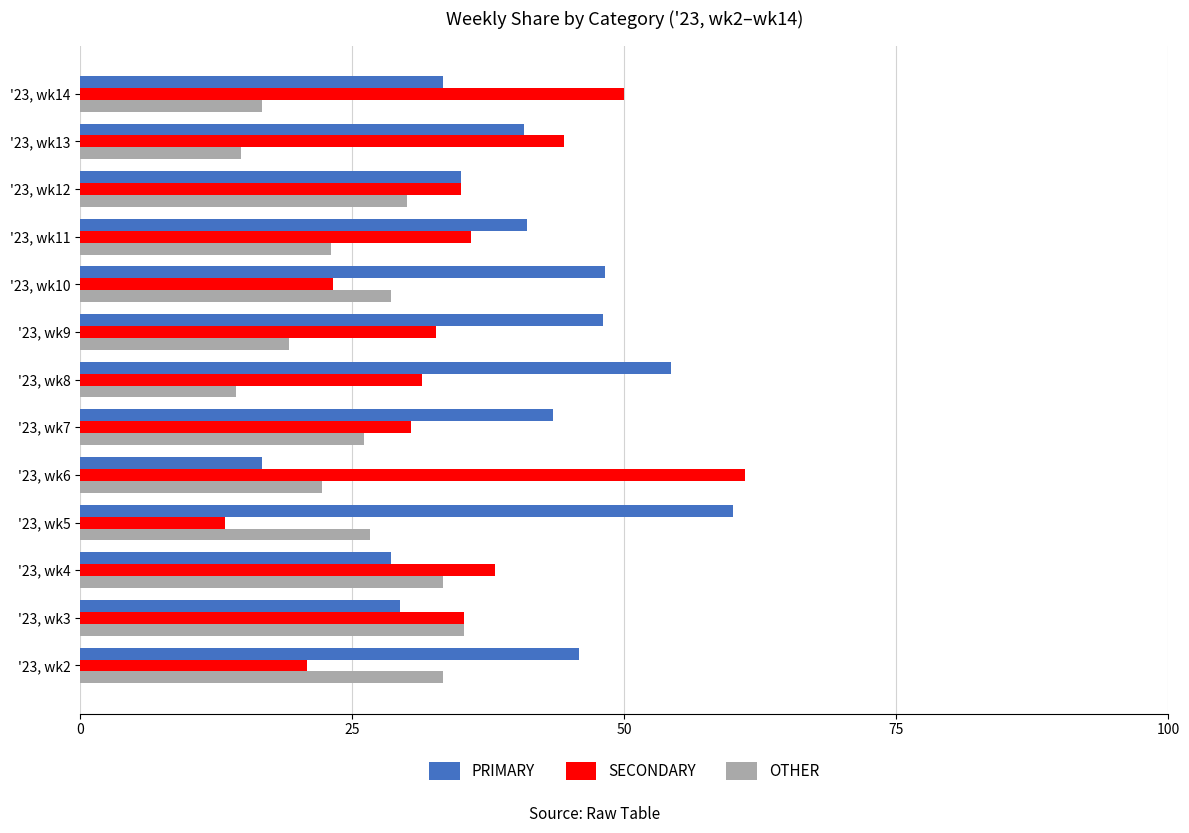

True or false: SECONDARY has a value of 44.3 at '23, wk7.

False